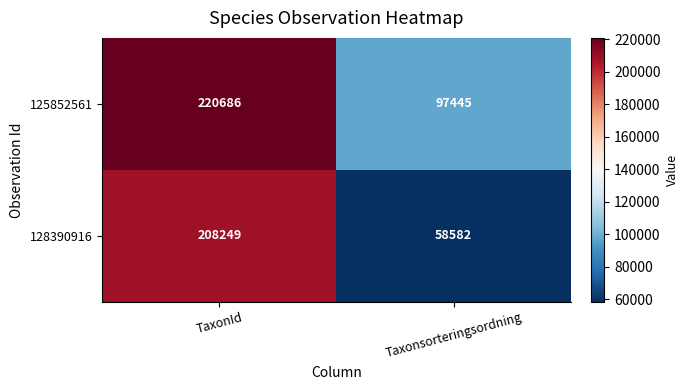

What is the smallest value displayed?

58582